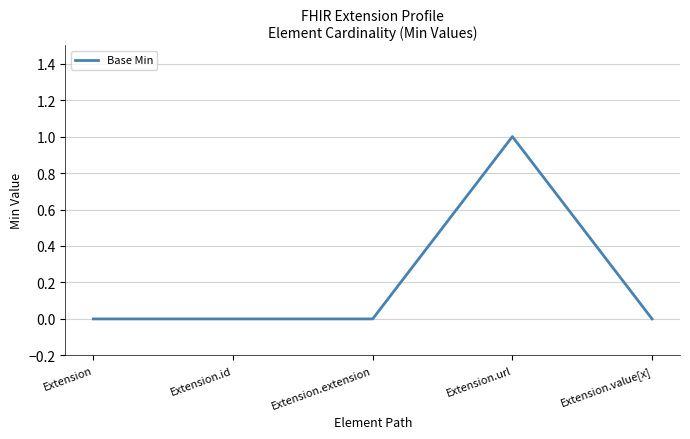

Count the number of data series in this chart.

1